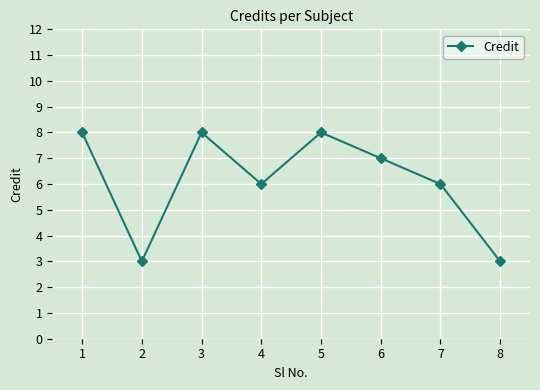

What is the sum of the values at 5 and 7?

14